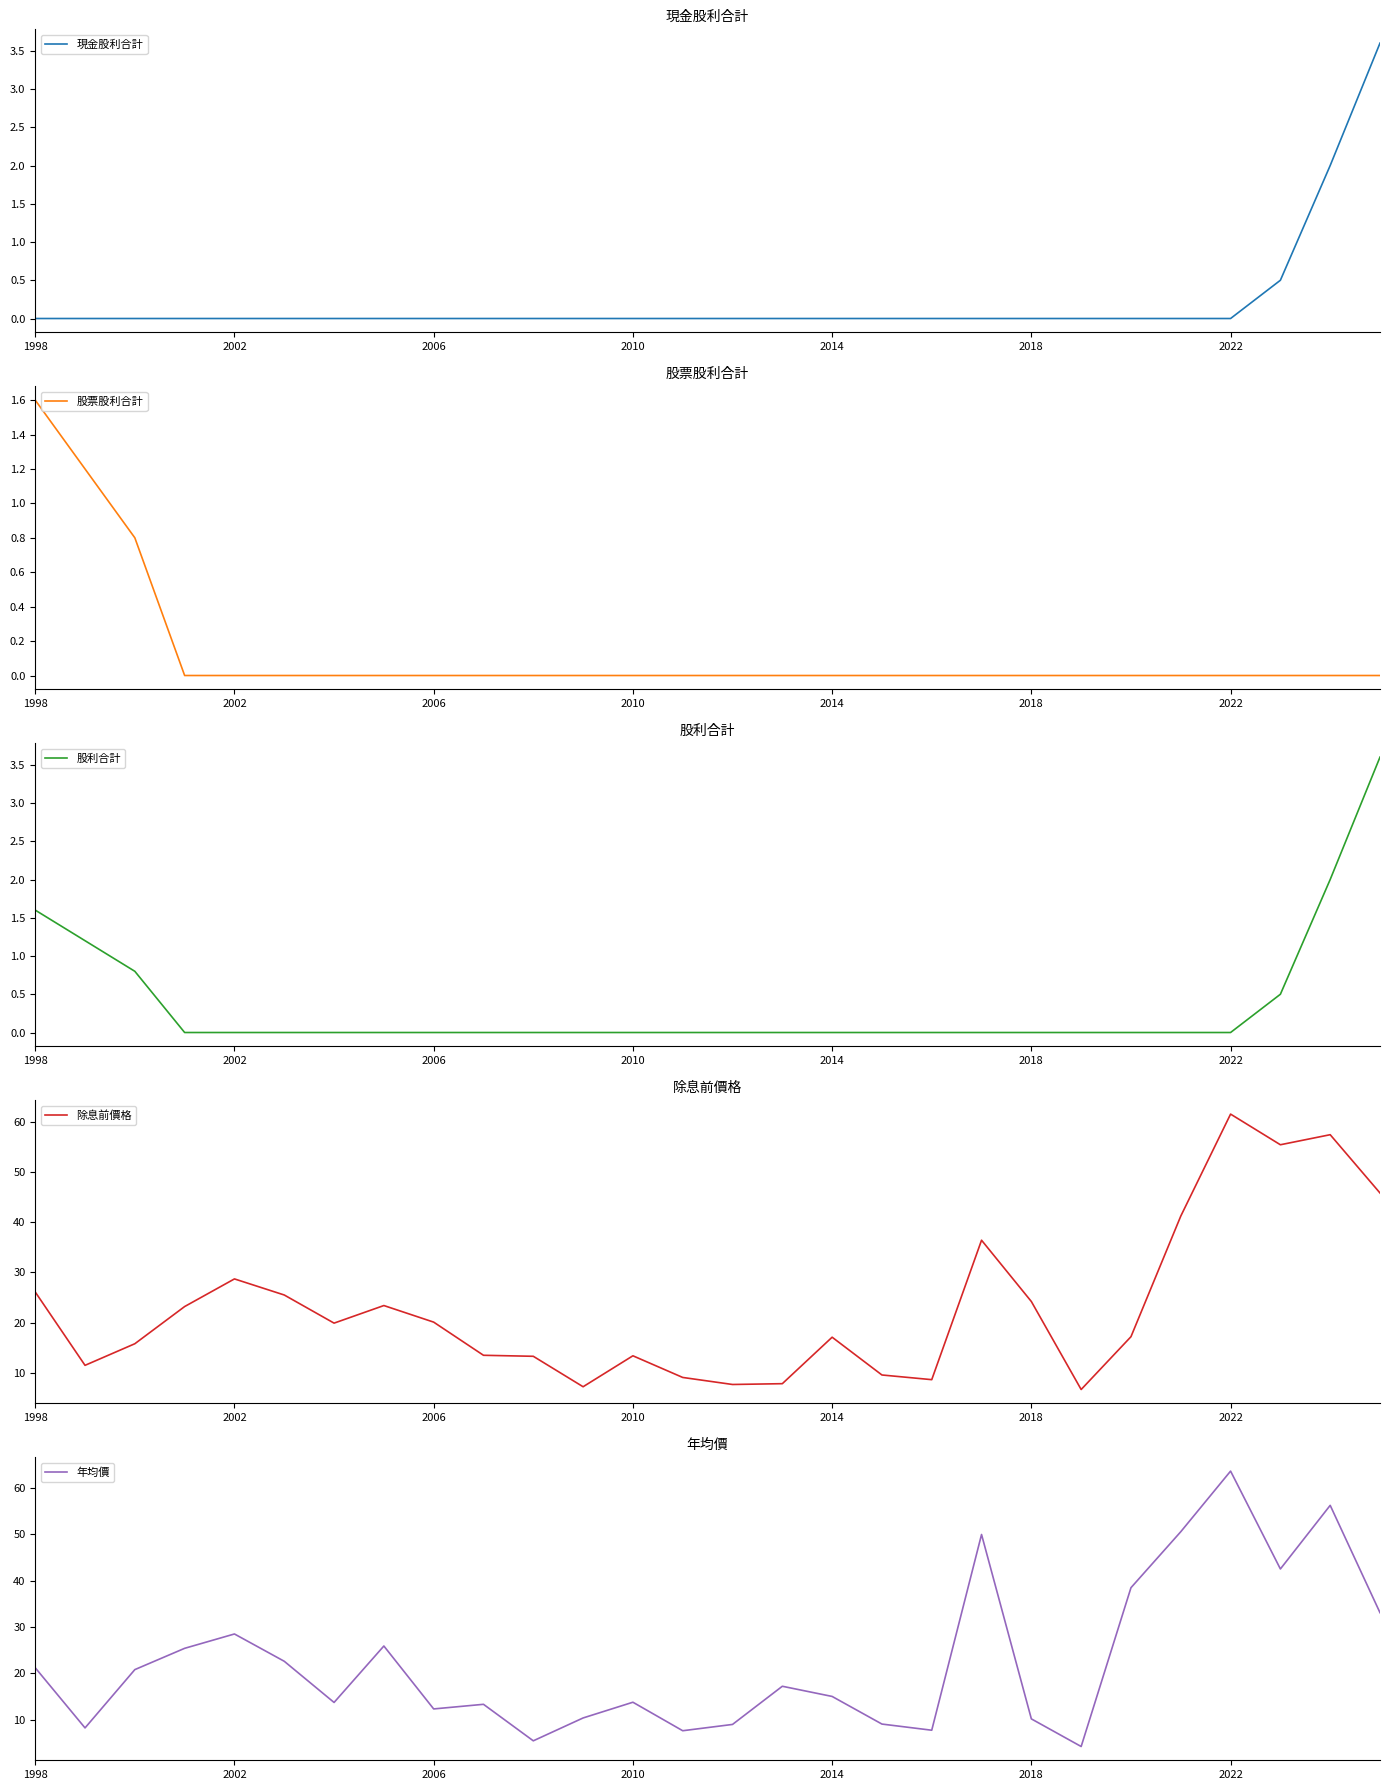

What is the highest value of the 股票股利合計 series?

1.6